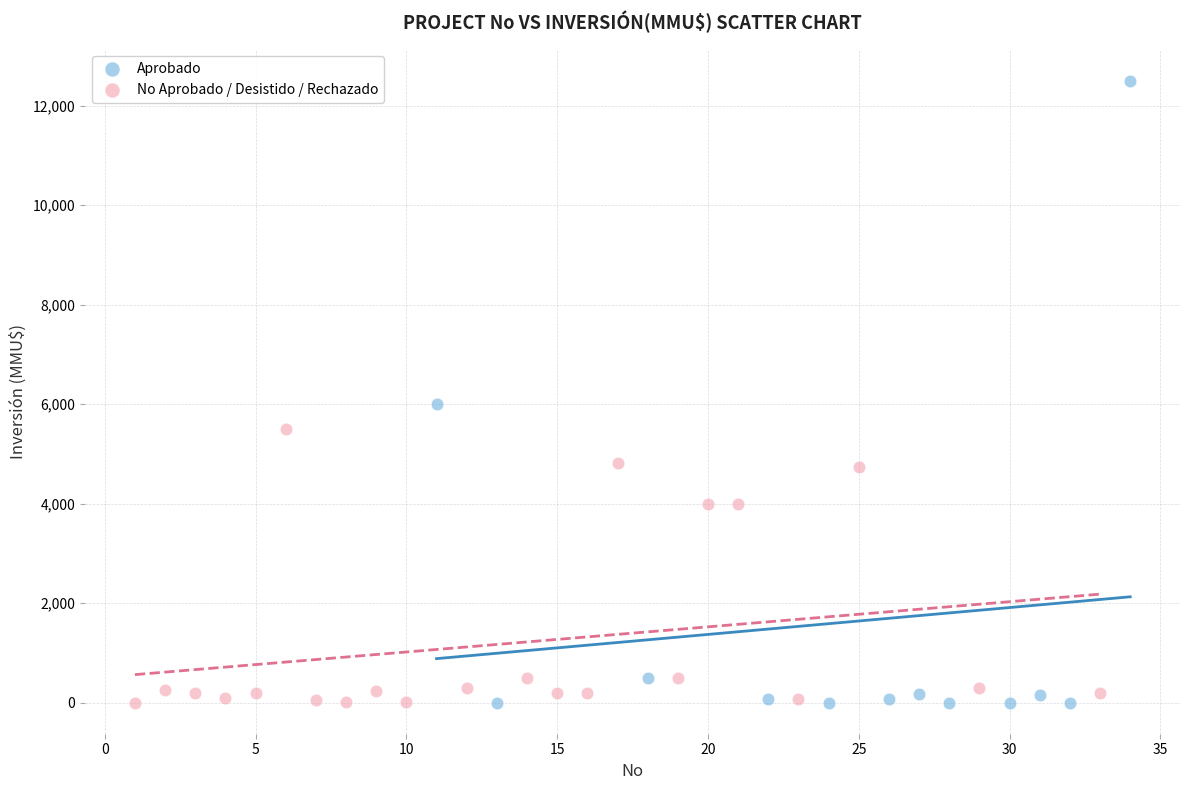

Which series has the widest spread of Y values?

Aprobado